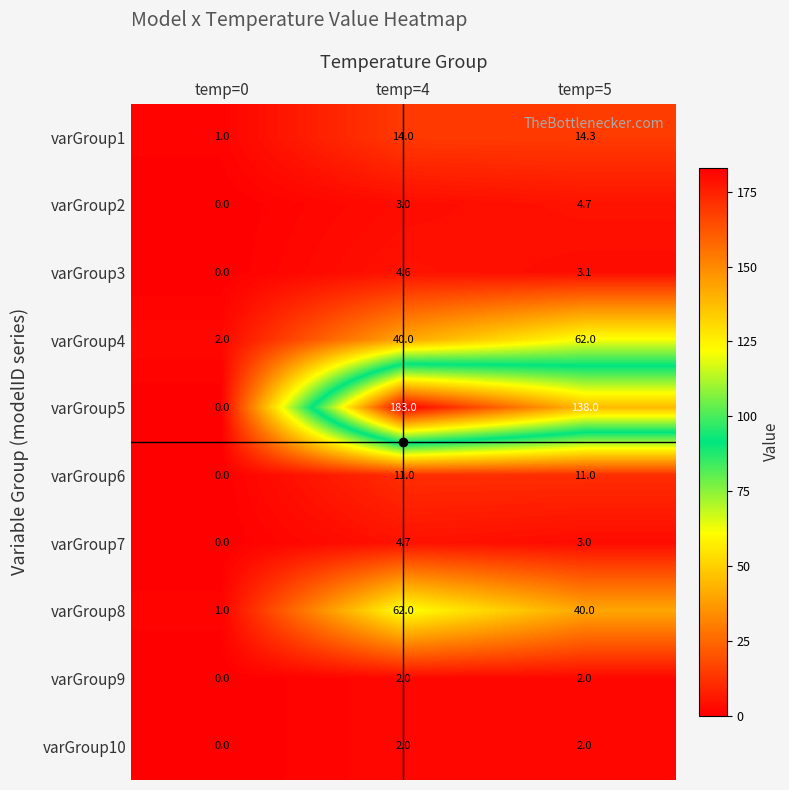

What is the difference between the highest and lowest values at temp=0?

2.0